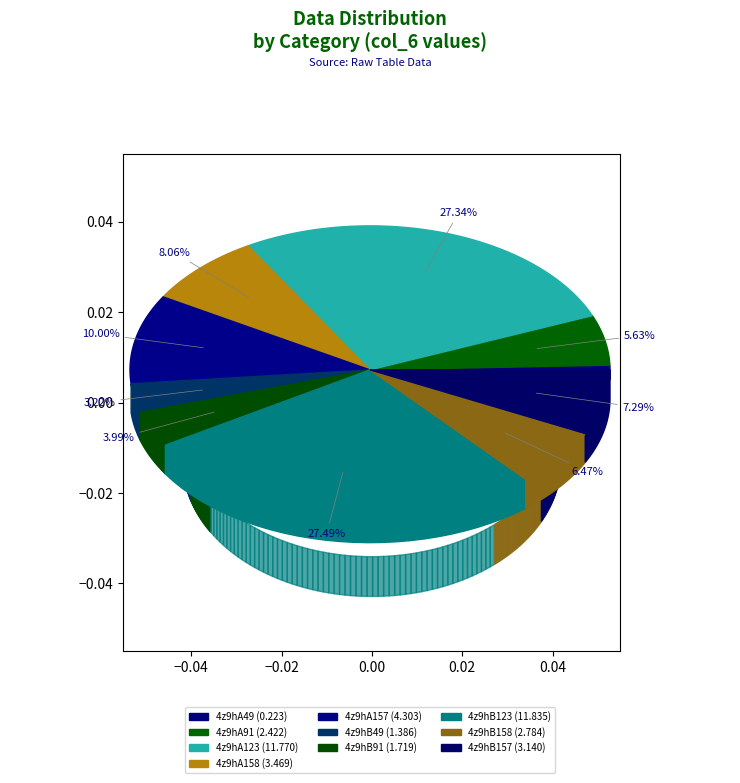

What percentage is the 4z9hB157 slice, to the nearest percent?

7%